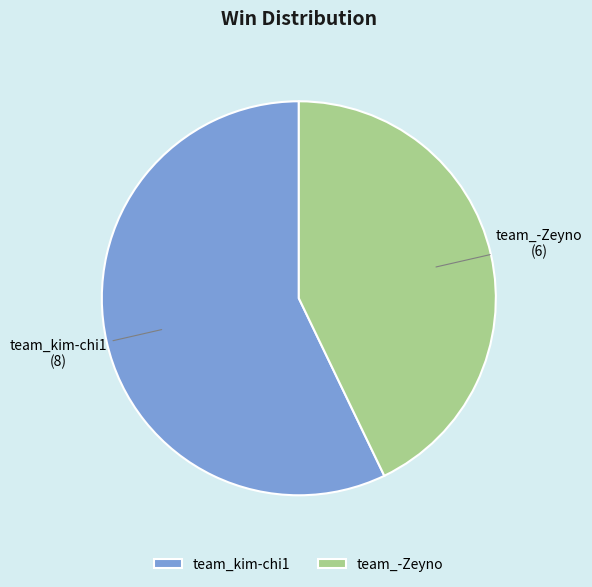

The team_-Zeyno slice represents 29% of the pie. True or false?

False